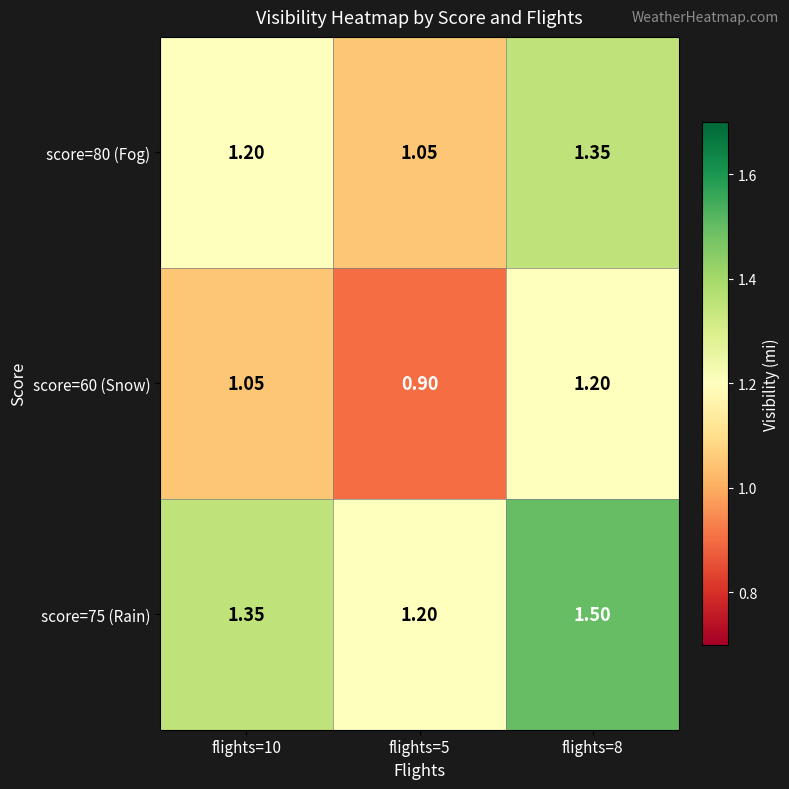

What is the smallest value displayed?

0.9